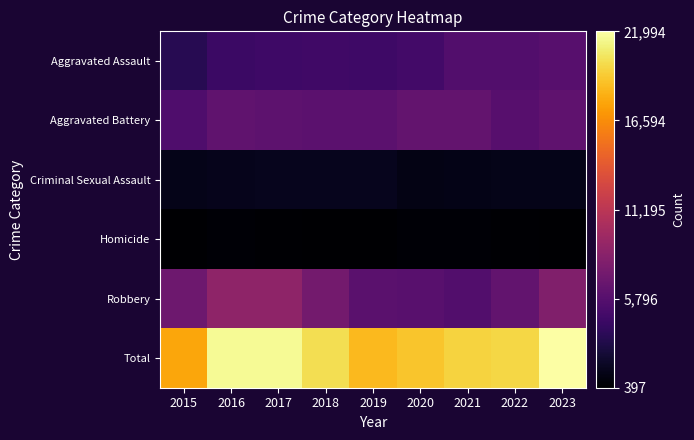

Which has a higher value, 2021 or 2016?

2021